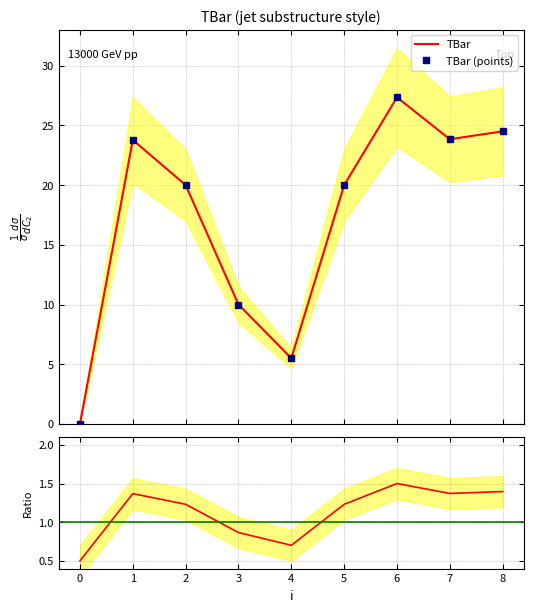

In TBar, how many points are lower than both neighbors (excluding endpoints)?

2